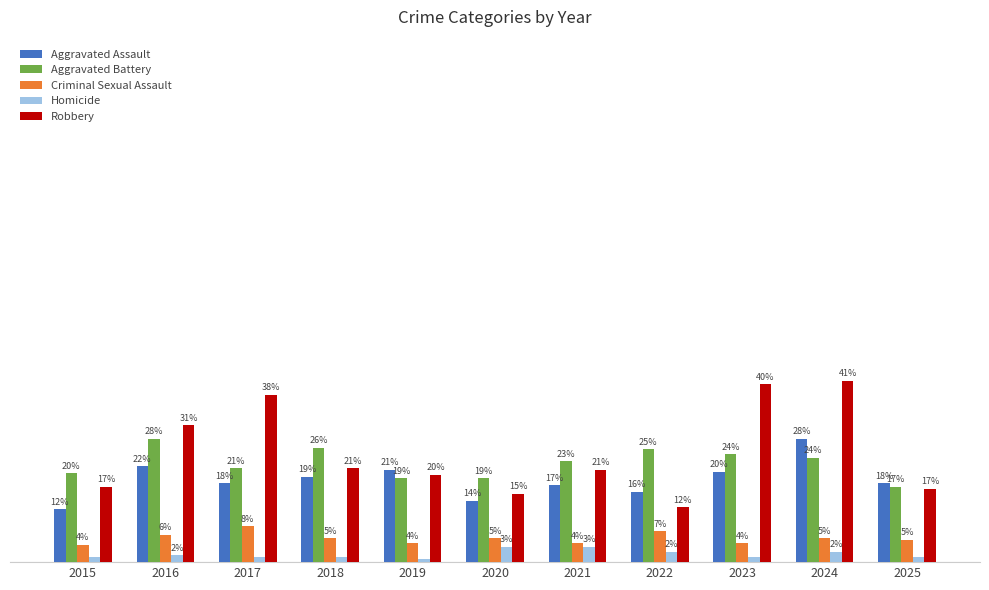

Which has a higher value, 2018 or 2025?

2018